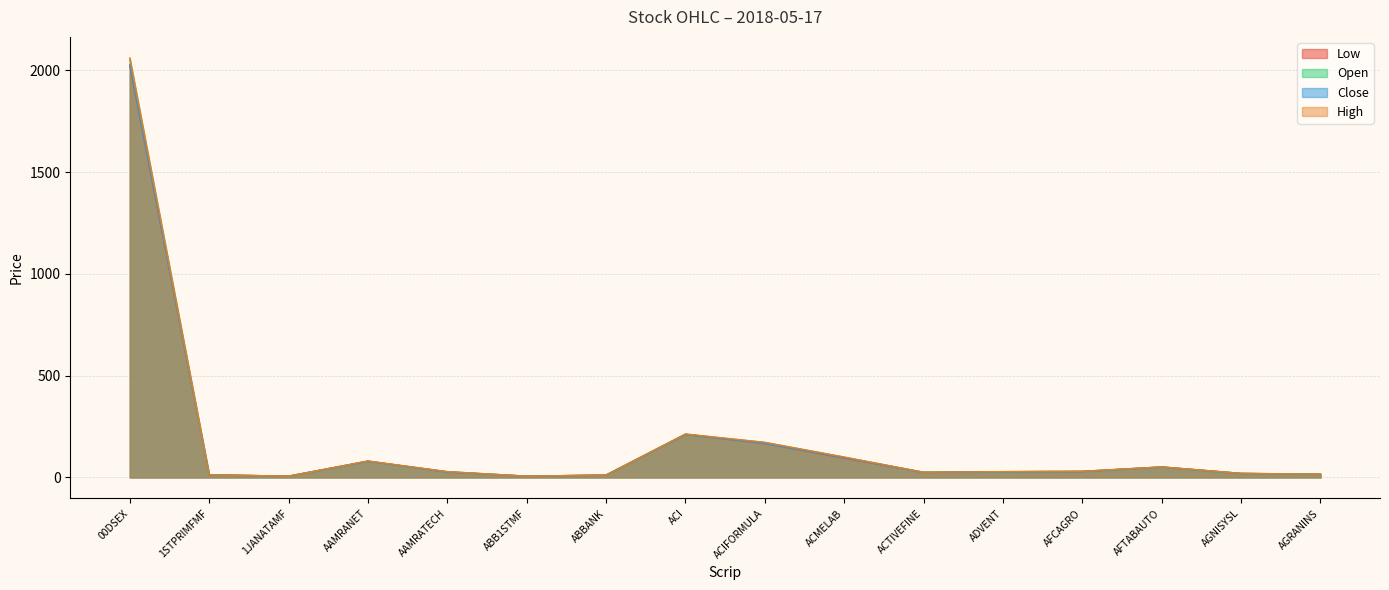

Which has a higher value, ACMELAB or AGRANINS?

ACMELAB